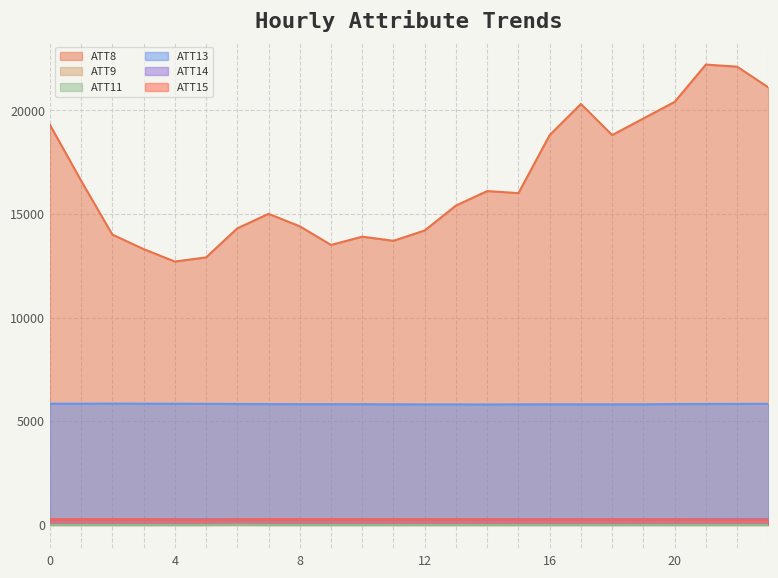

Reading left to right, extract all data points from this chart.

ATT8: 19300.0	16600.0	14000.0	13300.0	12700.0	12900.0	14300.0	15000.0	14400.0	13500.0	13900.0	13700.0	14200.0	15400.0	16100.0	16000.0	18800.0	20300.0	18800.0	19600.0	20400.0	22200.0	22100.0	21100.0
ATT11: -10.0	-10.0	-10.0	-10.0	-10.0	-10.0	6.1	-10.0	-10.0	-10.0	-10.0	-10.0	-10.0	-10.0	-10.0	-10.0	-10.0	-10.0	-10.0	-10.0	-10.0	-10.0	-10.0	-10.0
ATT13: 5842.8	5842.8	5847.4	5843.6	5841.6	5837.8	5828.0	5822.6	5818.8	5818.6	5817.5	5812.1	5806.9	5807.0	5805.0	5808.0	5813.0	5810.3	5811.0	5812.0	5825.0	5829.0	5834.0	5839.4
ATT14: 266.9	266.2	266.4	266.5	267.5	267.3	266.2	265.8	265.9	266.3	266.2	266.3	266.3	266.6	266.5	266.8	267.4	267.0	266.9	266.5	267.1	268.0	268.7	268.6
ATT15: 261.2	263.3	262.9	262.5	245.2	235.4	258.5	265.4	264.2	263.8	261.0	259.7	257.2	259.6	257.4	253.2	252.1	252.7	252.4	253.6	252.2	241.2	235.9	238.3